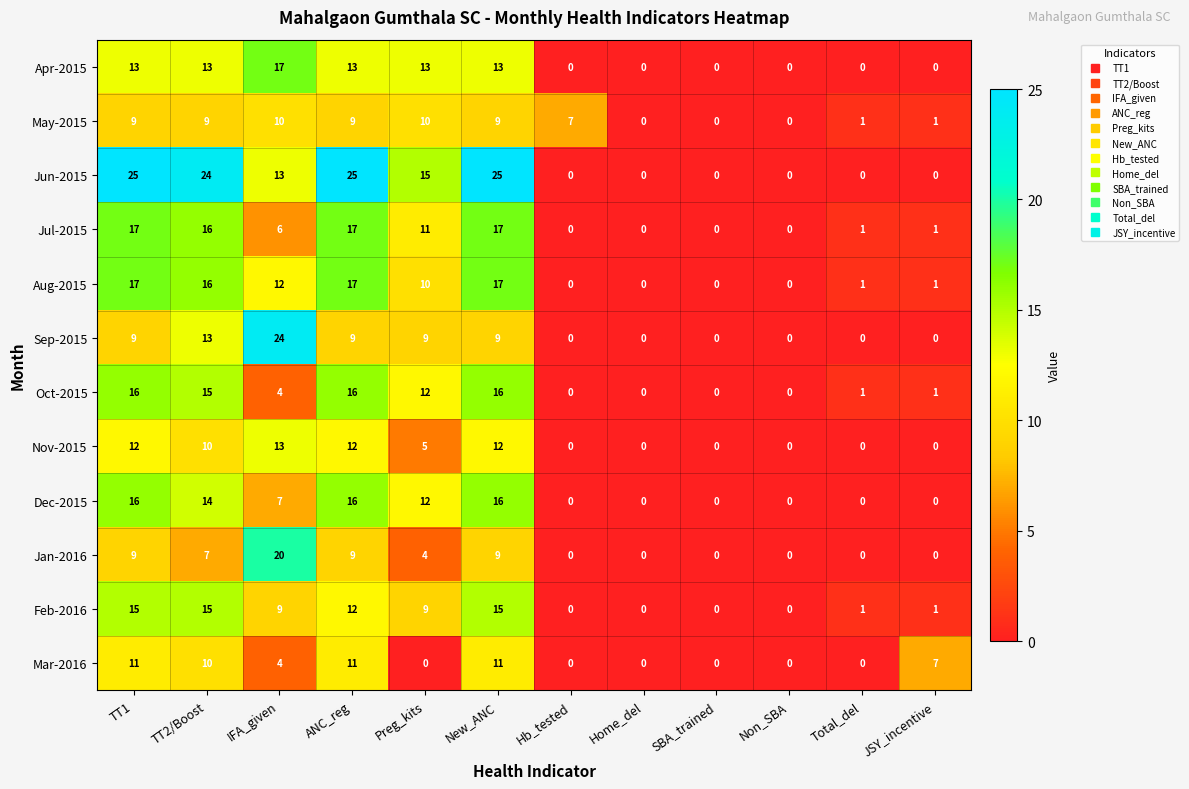

How many data points does each series have?

12